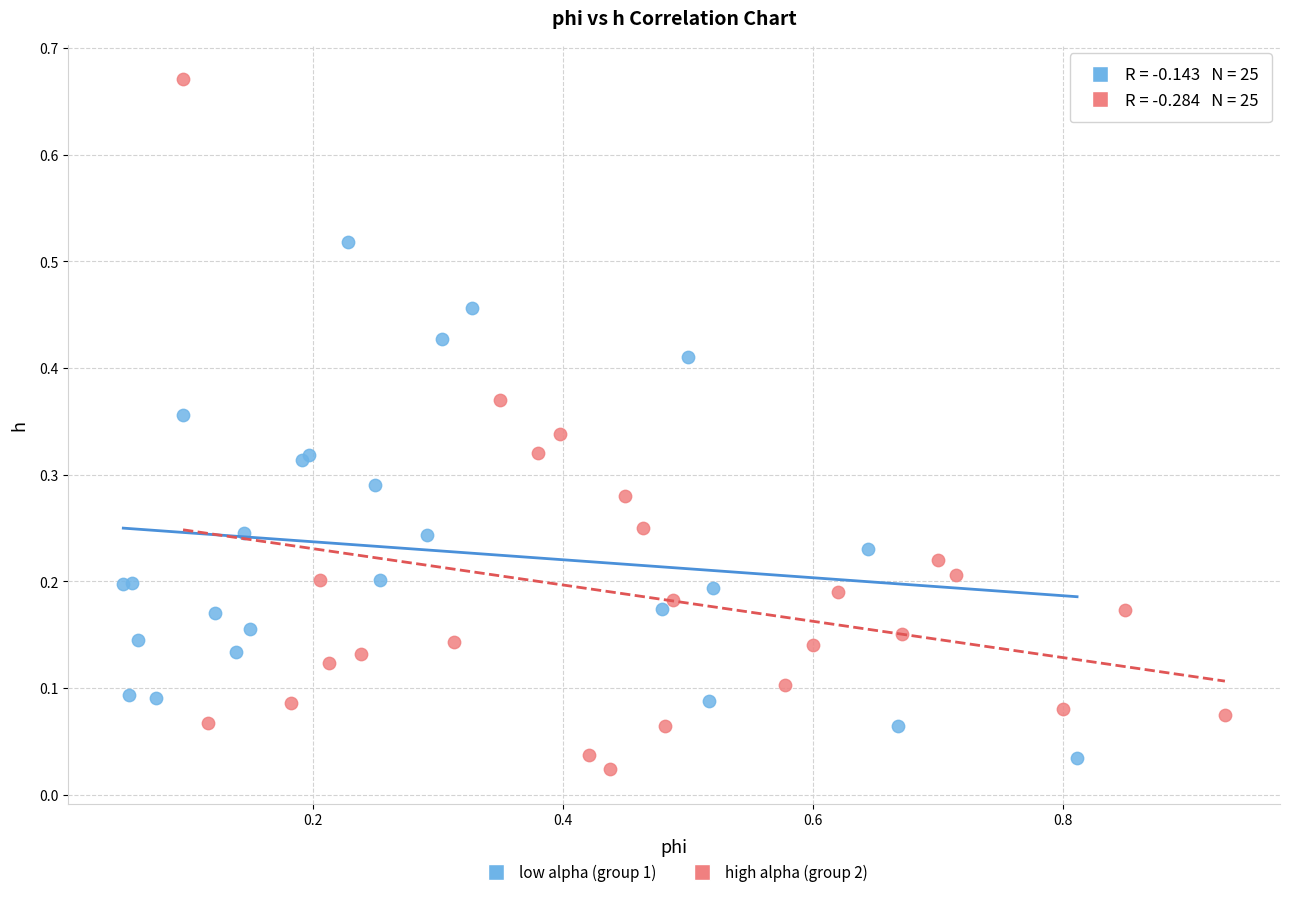

Which series contains the lowest Y value?

high alpha (group 2)